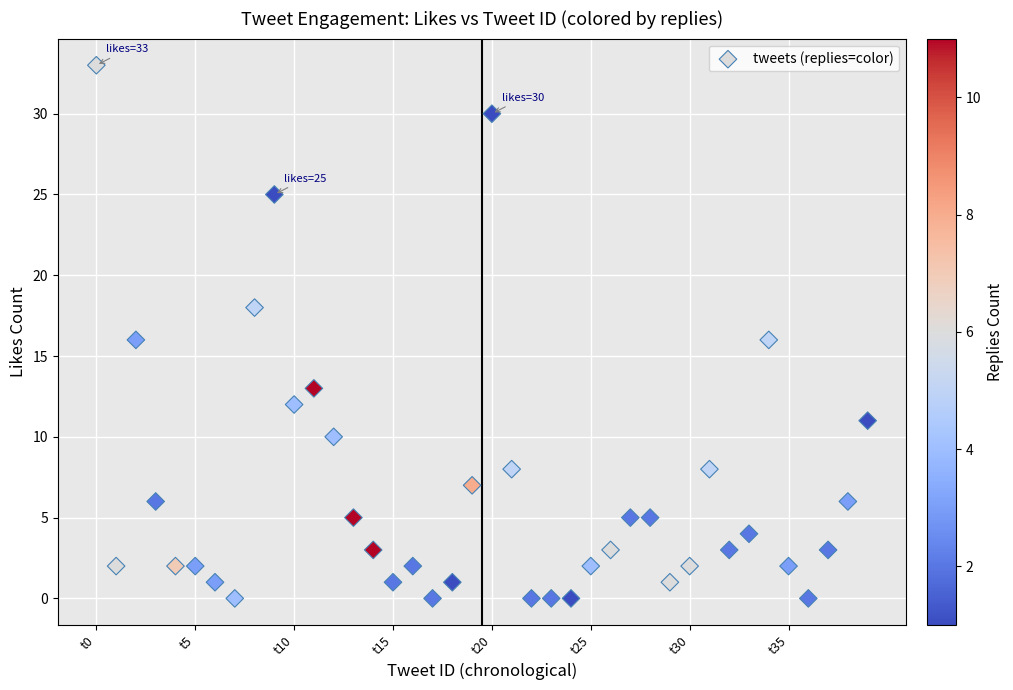

What is the range of Y values (max minus min)?

33